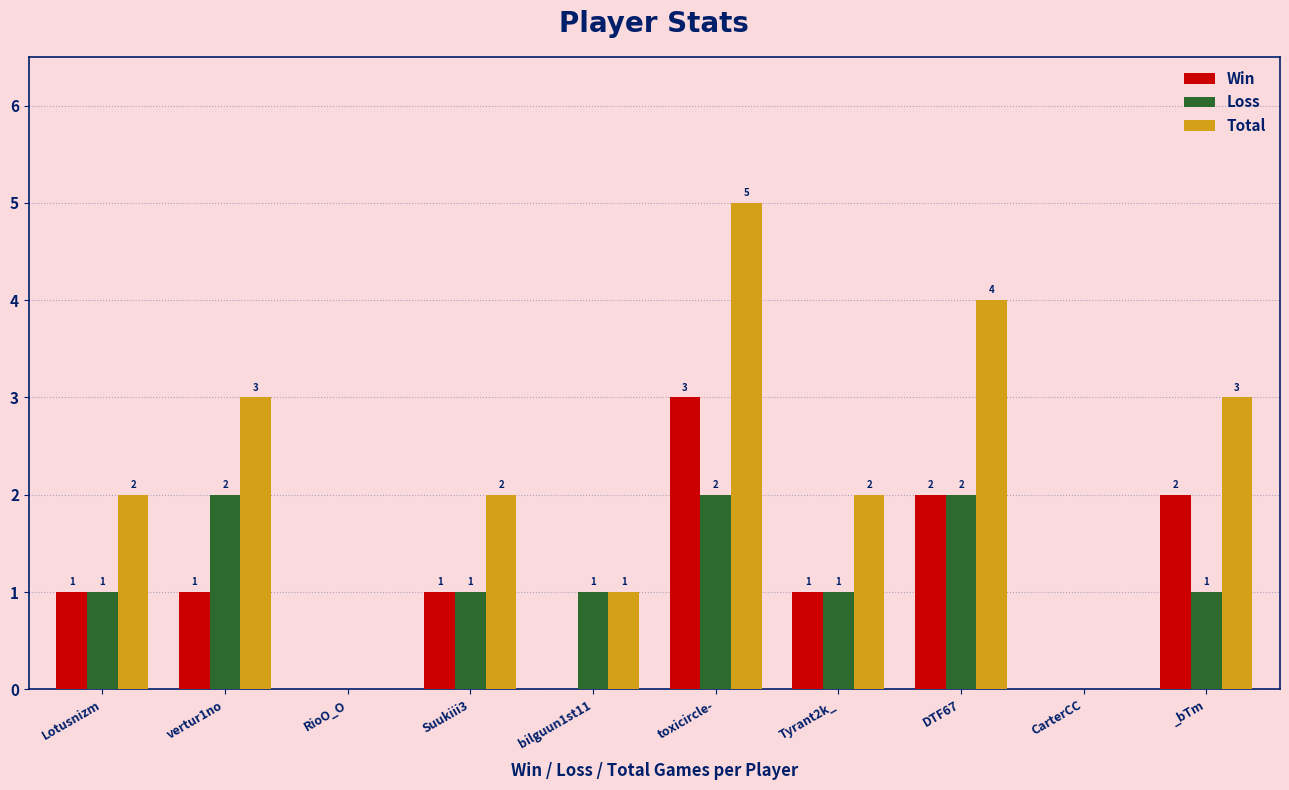

What is the sum of all Total values?

22